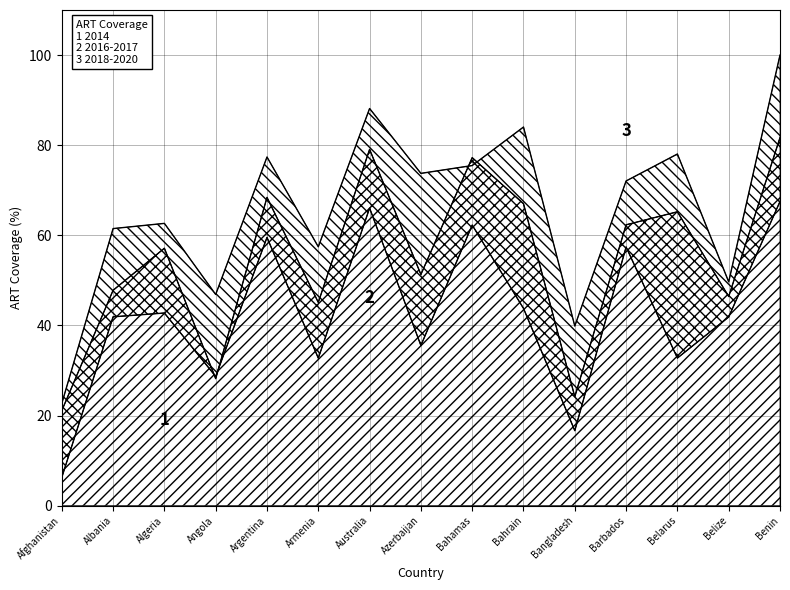

How many intersections are there between col_17 and col_19?

2